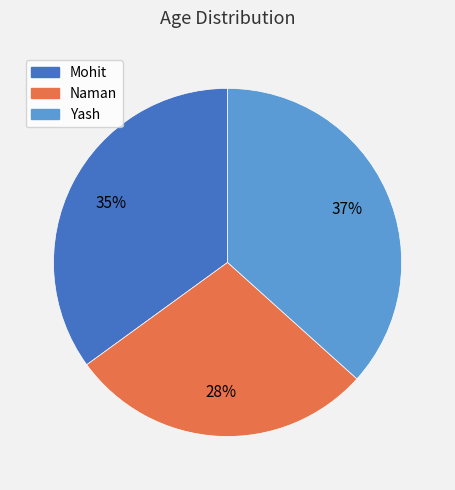

Is there a majority slice in this chart?

No